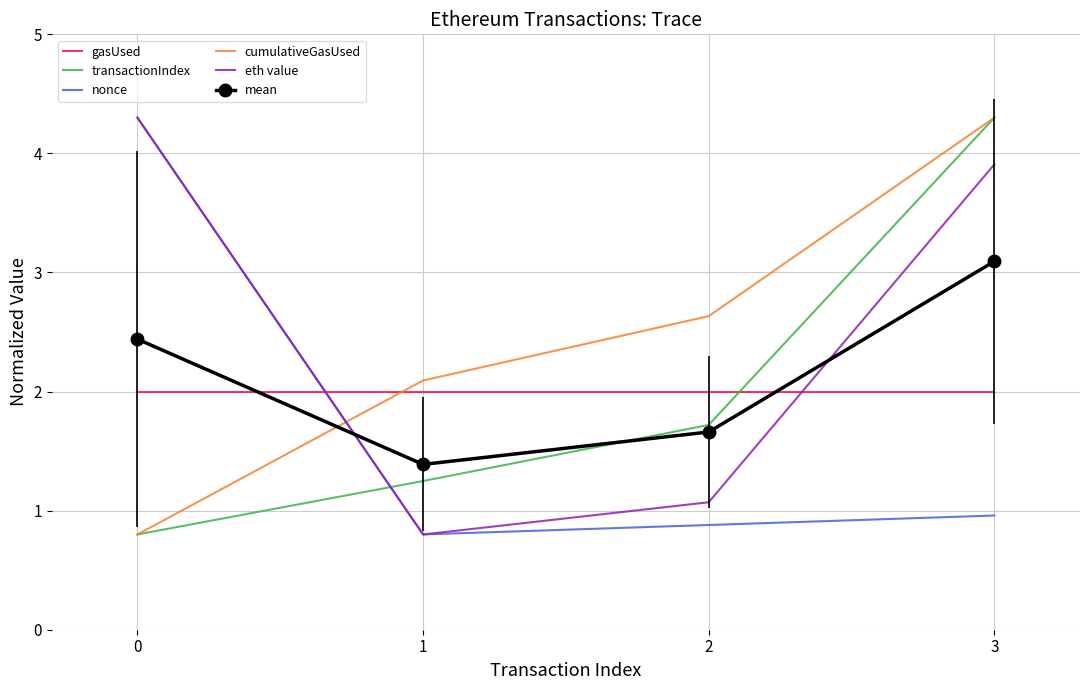

List the labels in order of mean value, largest first.

3, 0, 2, 1